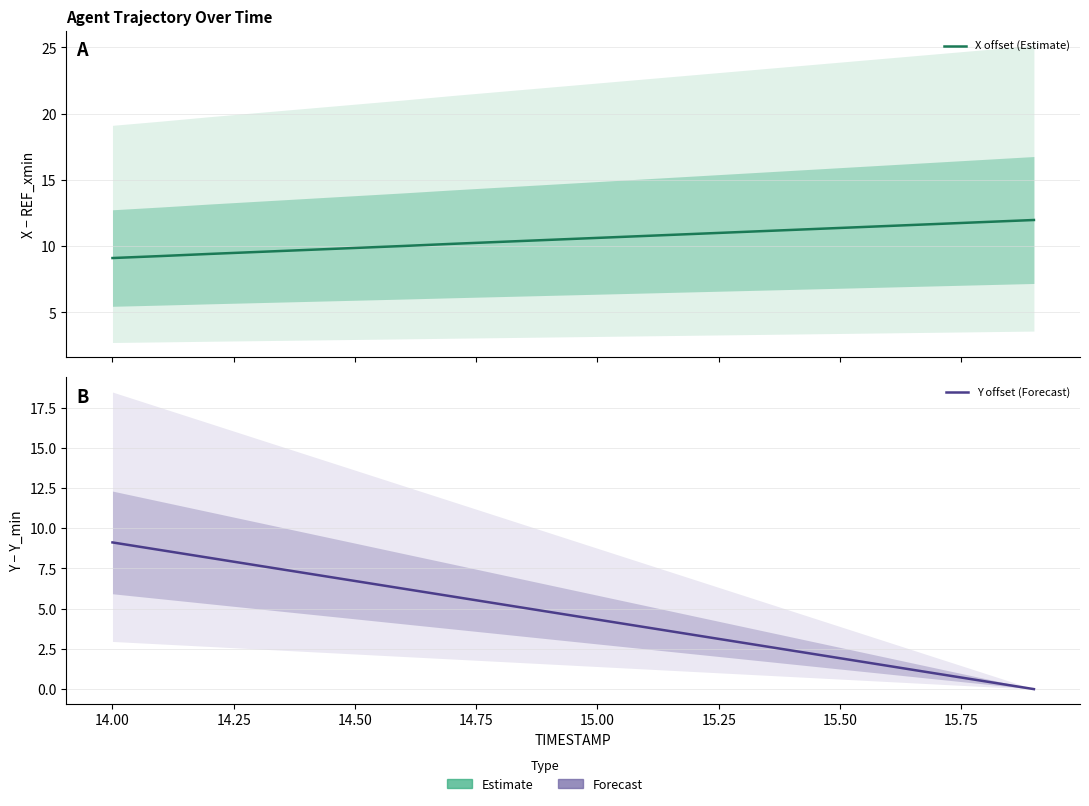

Which series has the widest spread of values?

Y offset (Forecast)